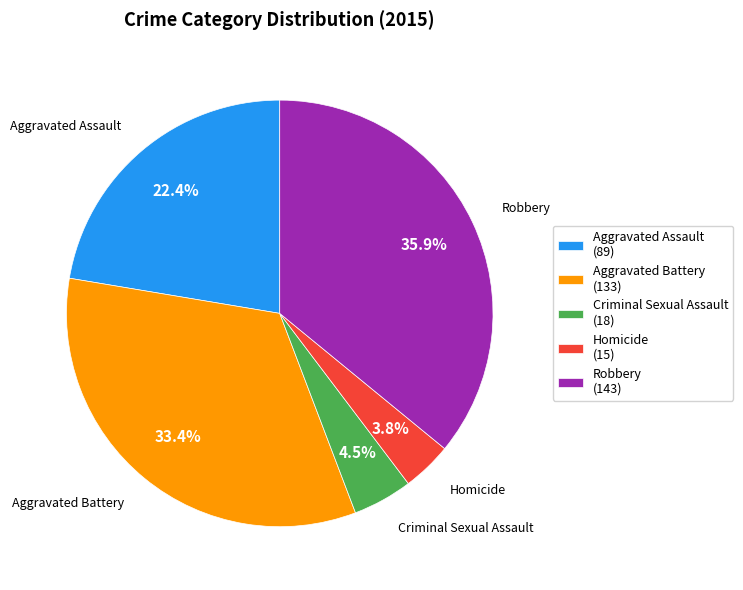

Is it true that Aggravated Assault is 29% of the pie?

False